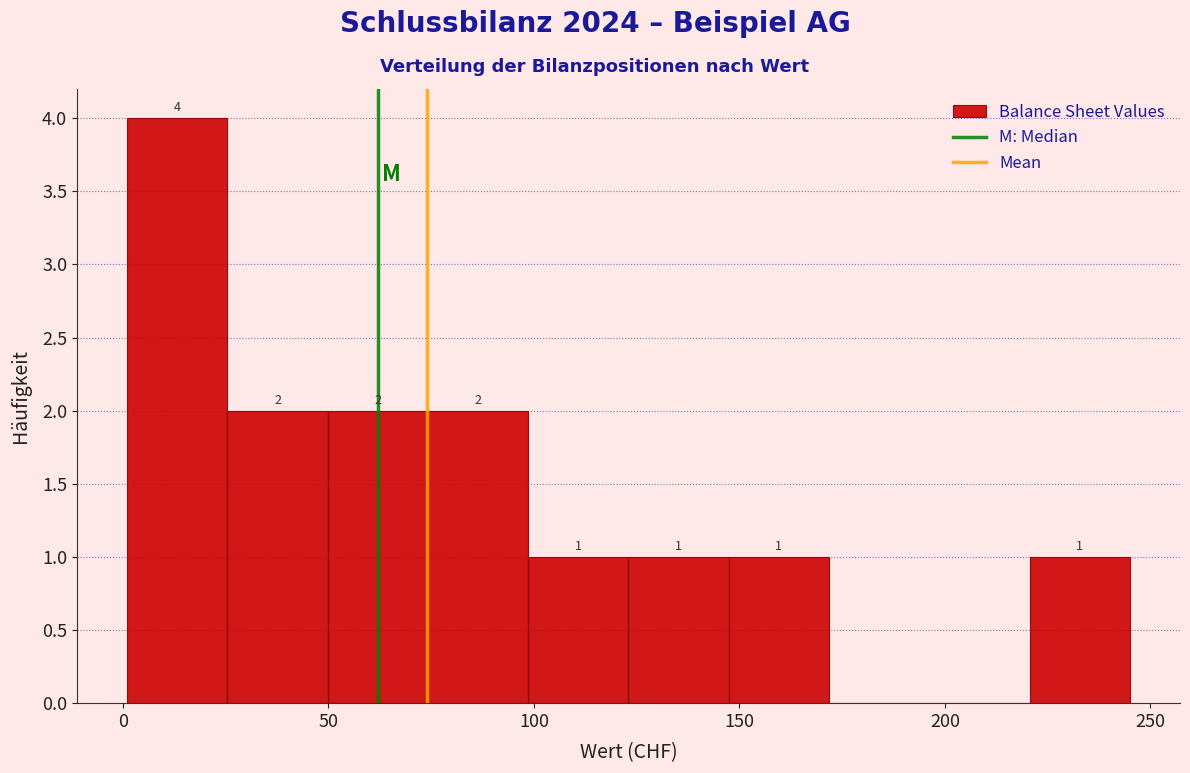

Over which range of the x-axis is the bar tallest?

0 to 25